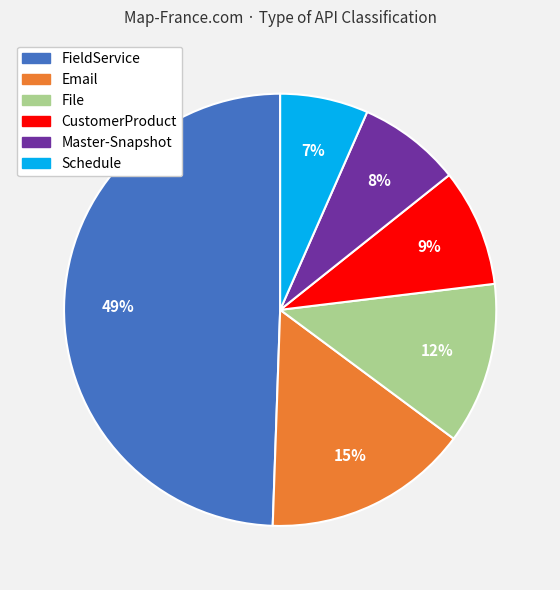

Which has a higher value, Schedule or CustomerProduct?

CustomerProduct